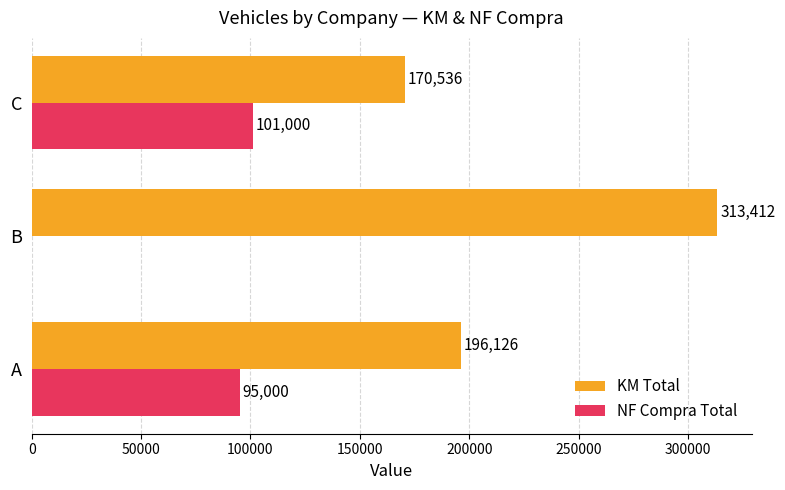

The KM Total series shows 37457 at C. True or false?

False